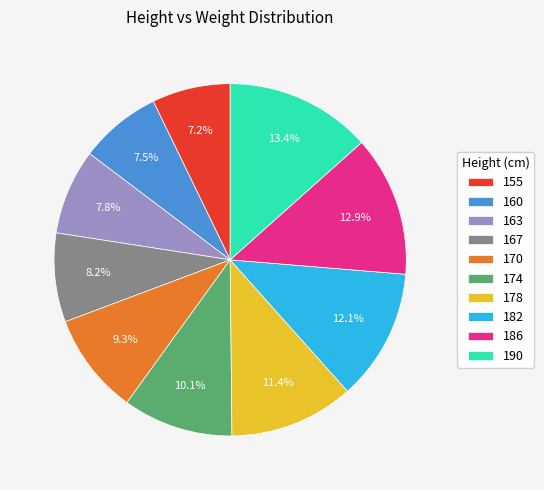

Does 170 represent more than half of the total?

No